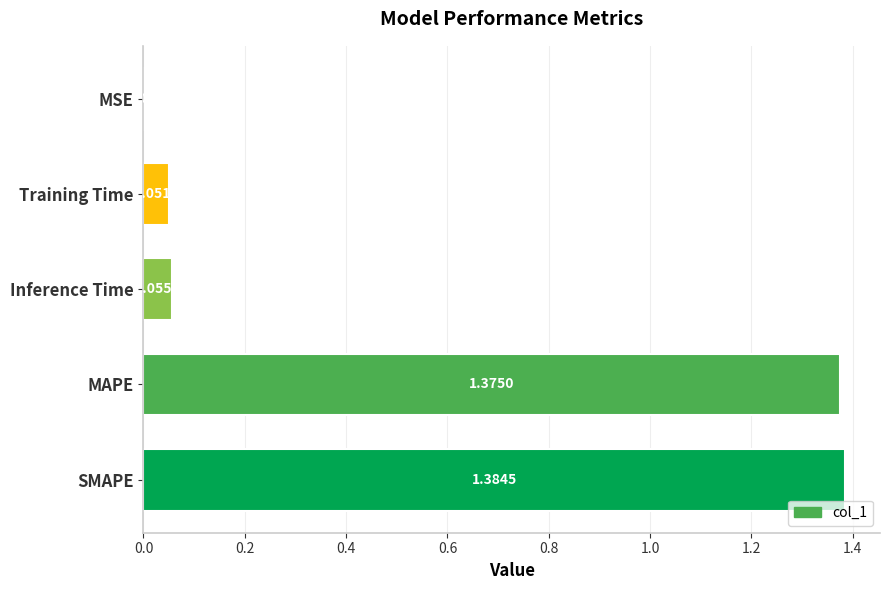

What is the average value?

0.6